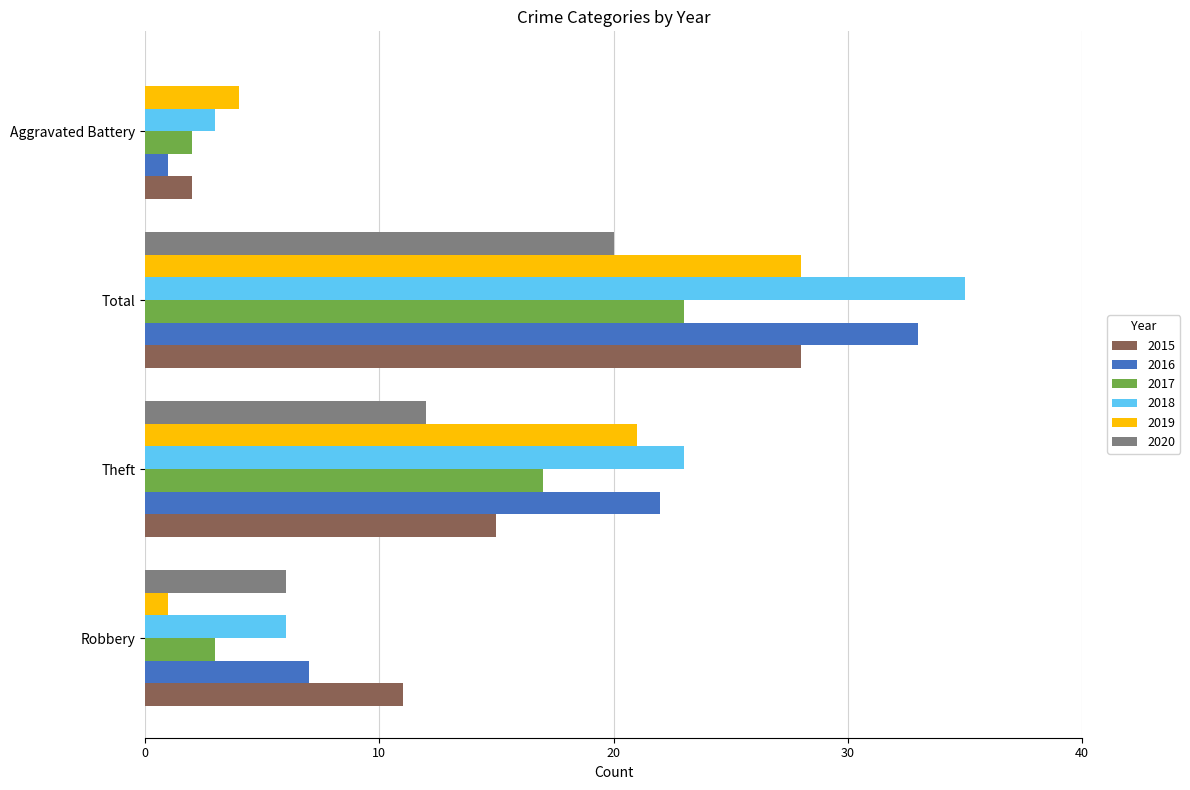

At which label is 2020 closest to 10?

Theft